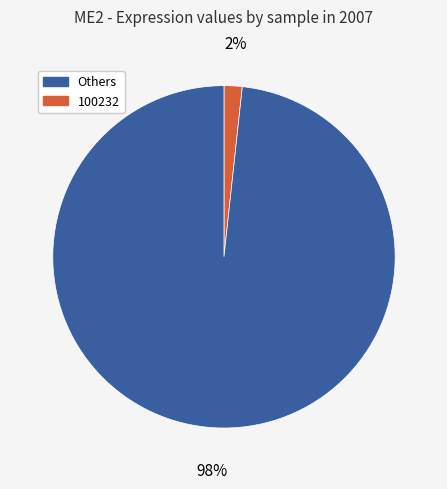

To the nearest percent, what is the average slice percentage?

50%